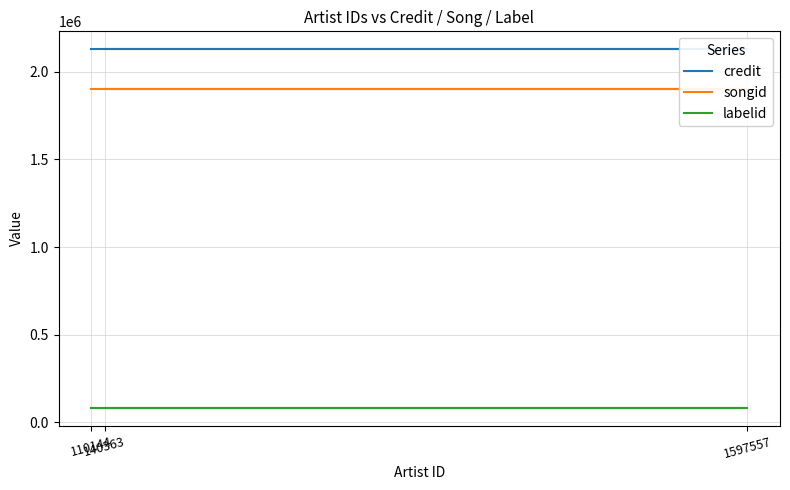

Does the chart display data point markers on the line(s)?

No